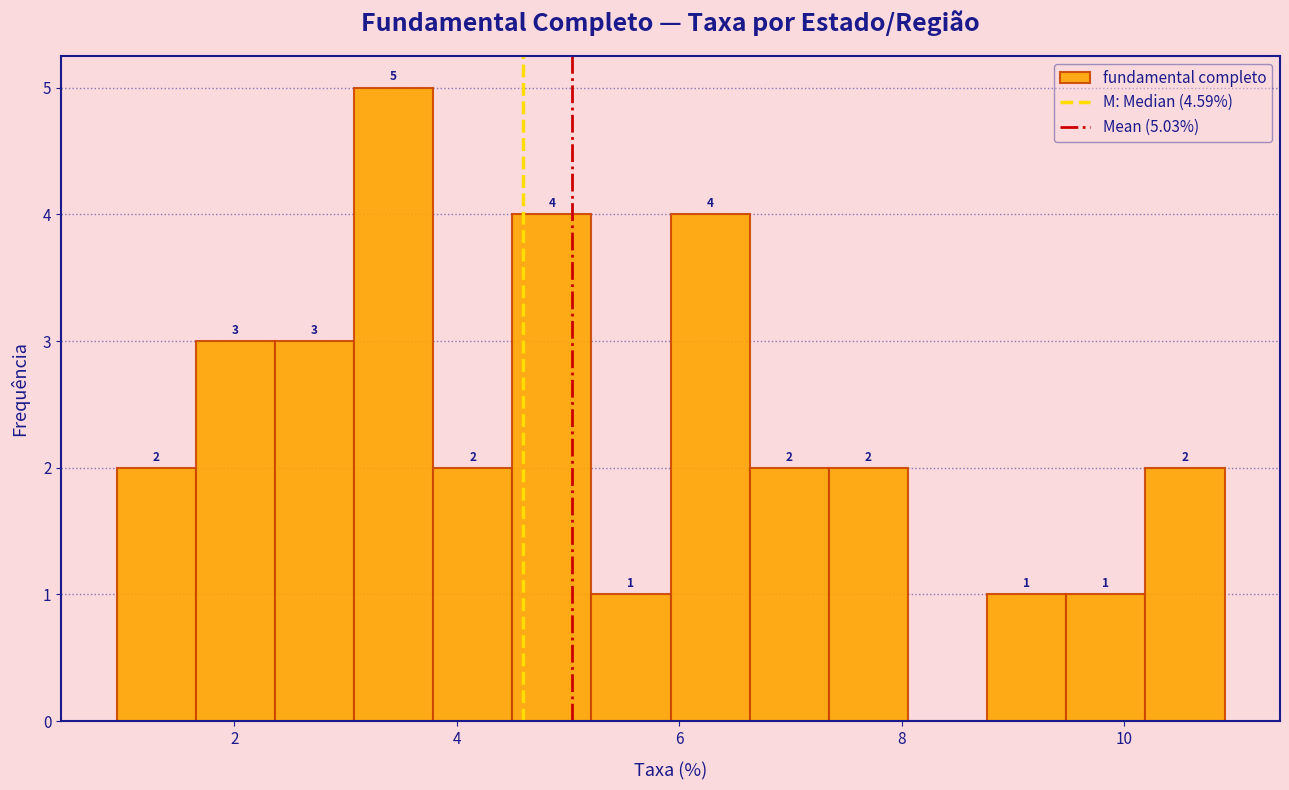

Read against the x-axis, roughly where is the centre of the tallest bar?

3.4